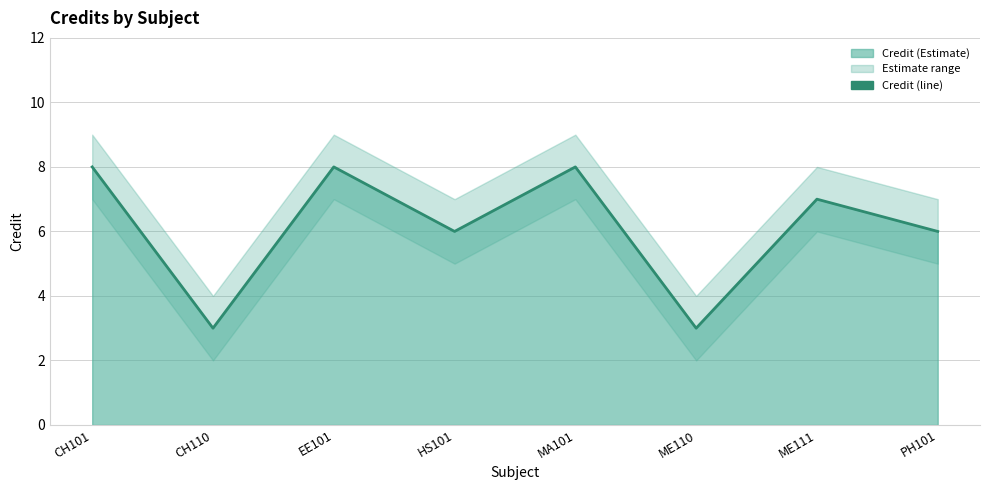

Rank the categories by value from lowest to highest.

CH110, ME110, HS101, PH101, ME111, CH101, EE101, MA101